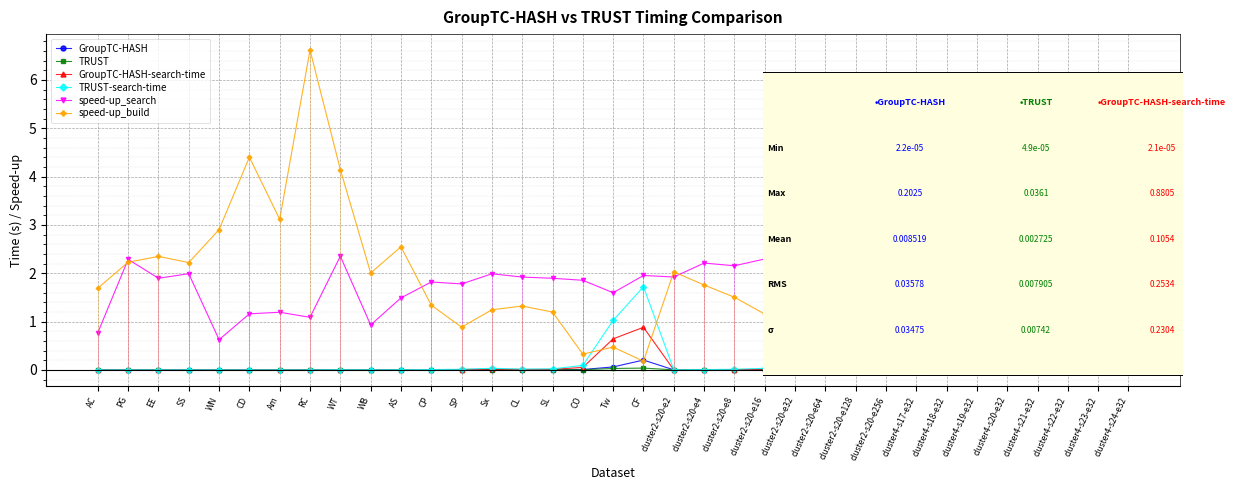

What is the difference between the highest and lowest values at cluster2-s20-e2?

2.0